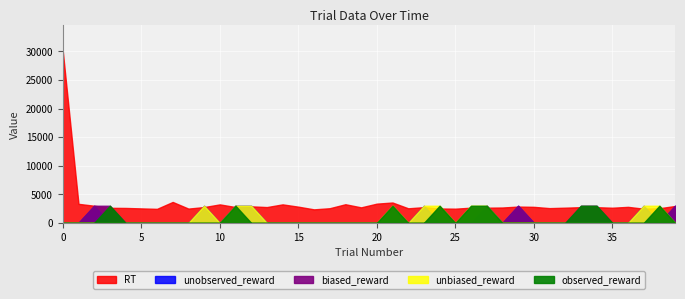

Which series has the largest total across all categories?

RT